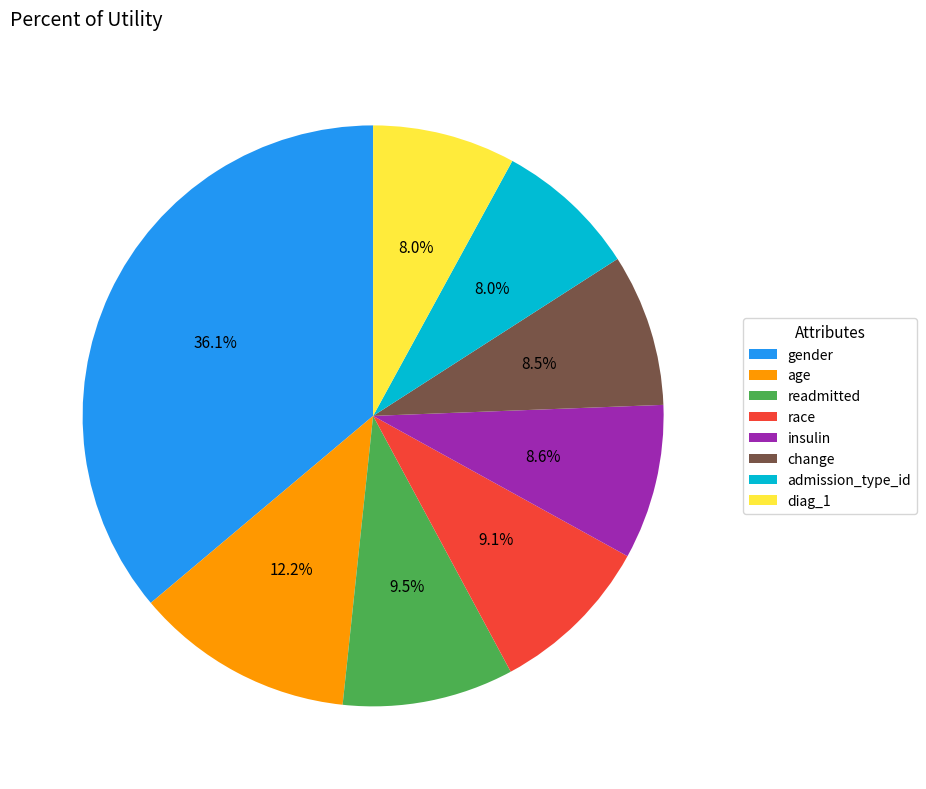

Is the sum of race and diag_1 greater than half?

No